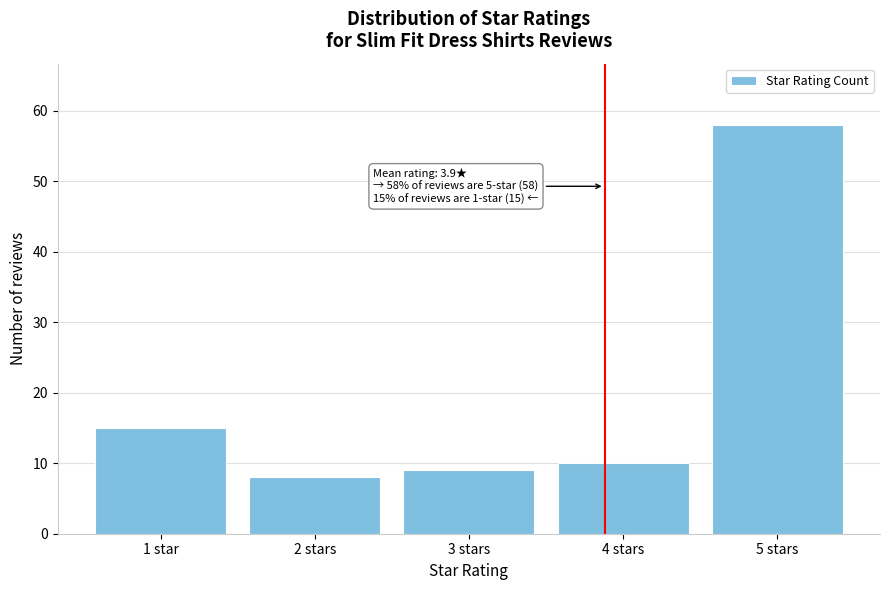

Reading right to left, transcribe all the data shown in this chart.

5 stars=58	4 stars=10	3 stars=9	2 stars=8	1 star=15